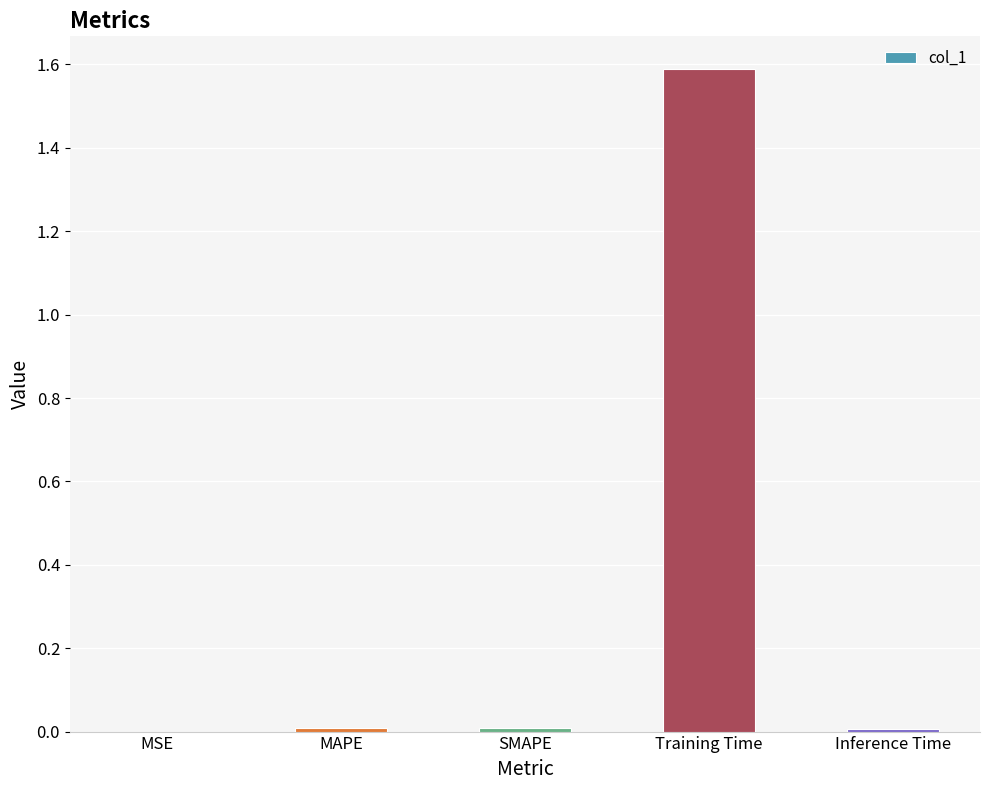

What is the sum of all values?

1.6